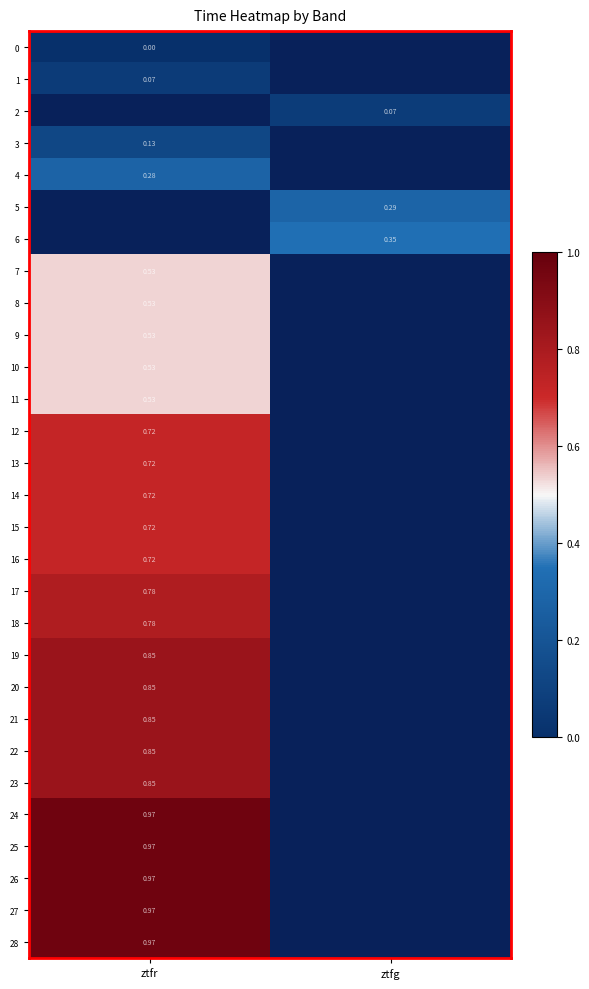

Which category has the highest value across all series?

ztfr